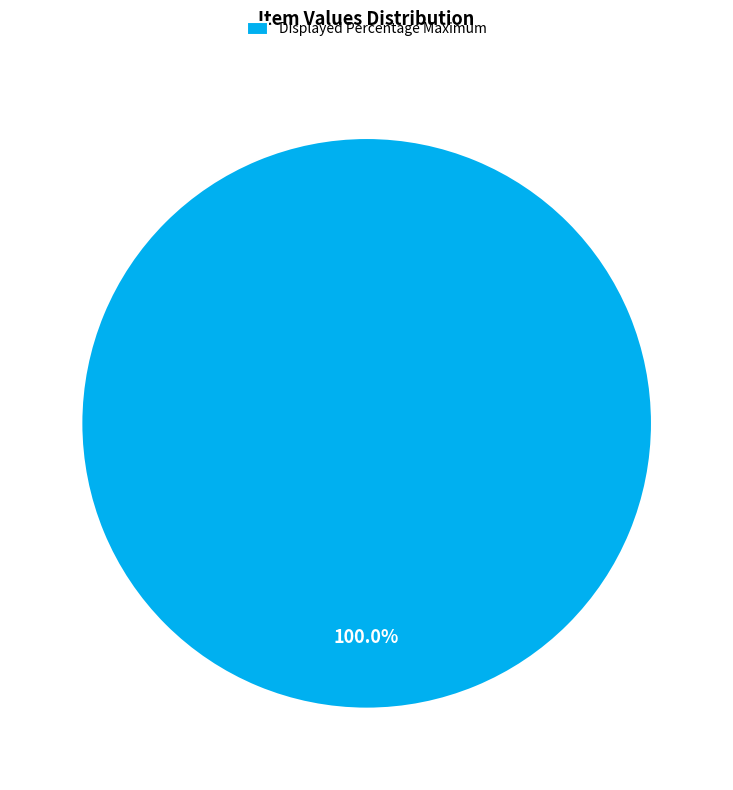

What is the majority slice?

Displayed Percentage Maximum